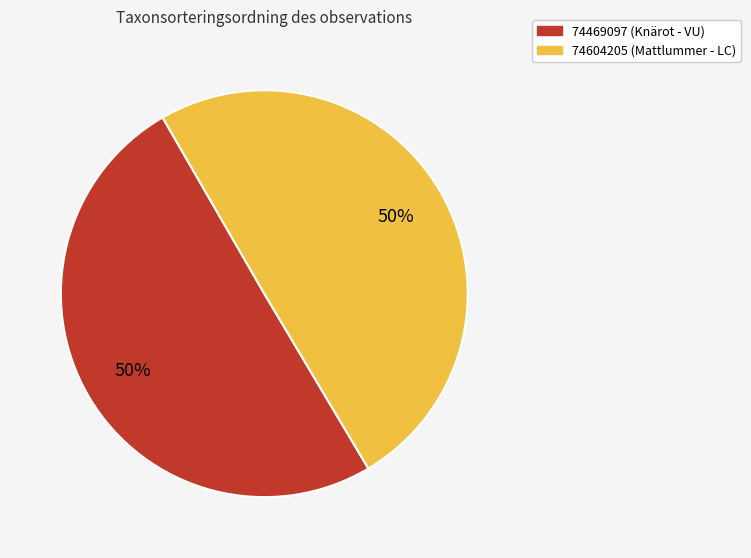

Do 74604205 (Mattlummer - LC) and 74469097 (Knärot - VU) together represent more than half of the pie?

Yes